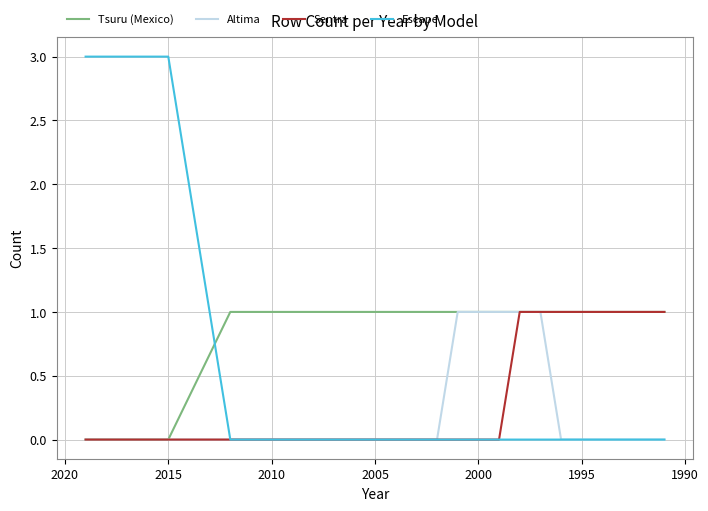

Is it true that Escape equals 2 at 23?

False